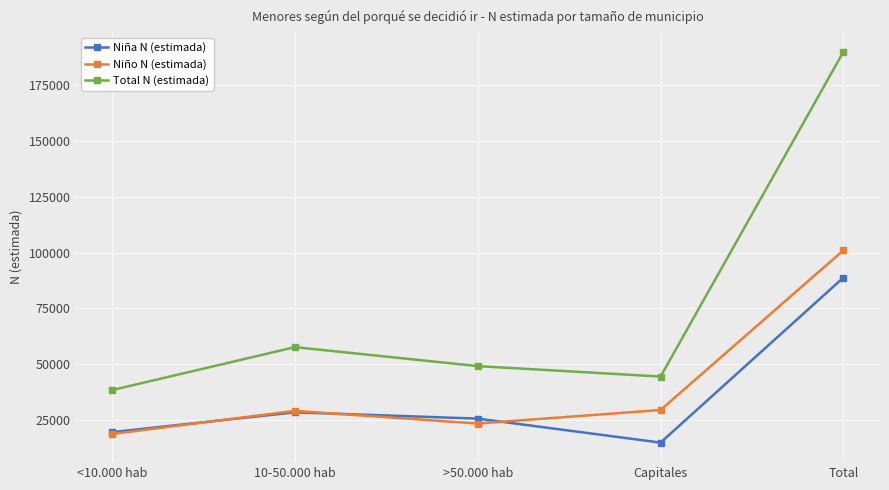

The value of Niña N (estimada) at 10-50.000 hab is 28513. True or false?

True